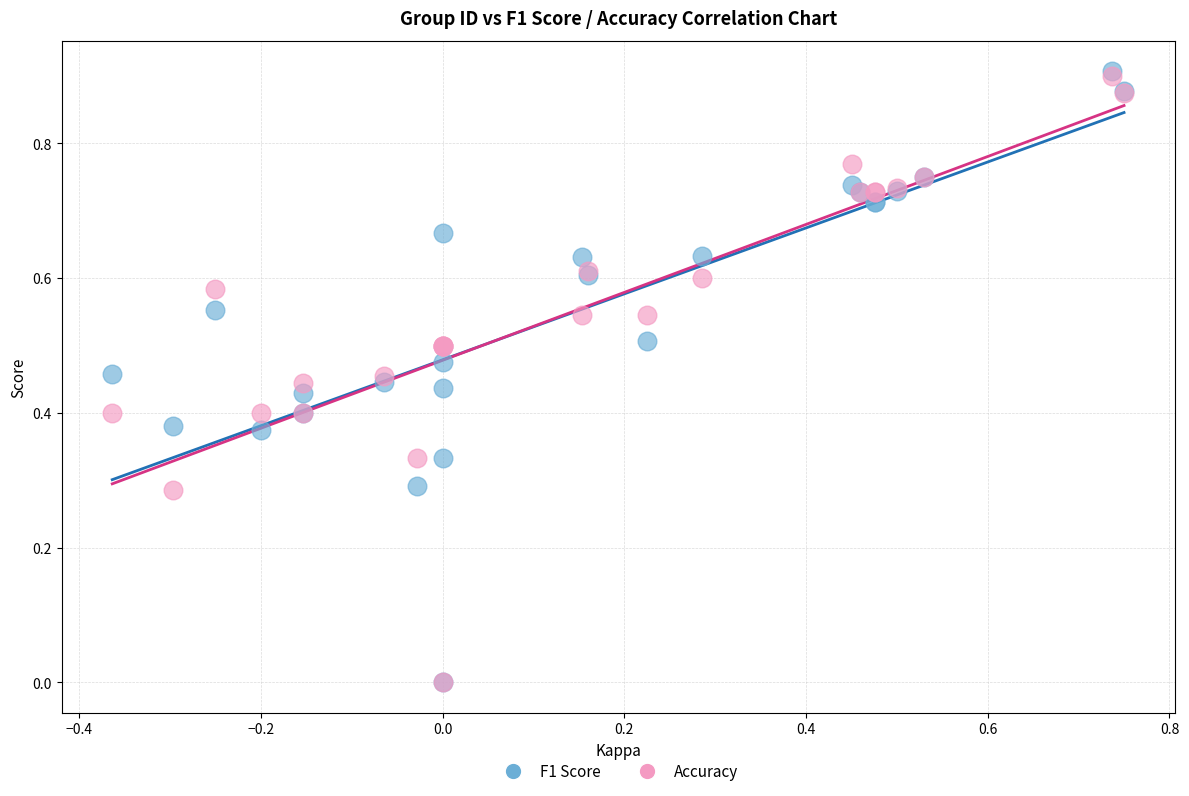

What are all the series names shown in the legend?

F1 Score, Accuracy